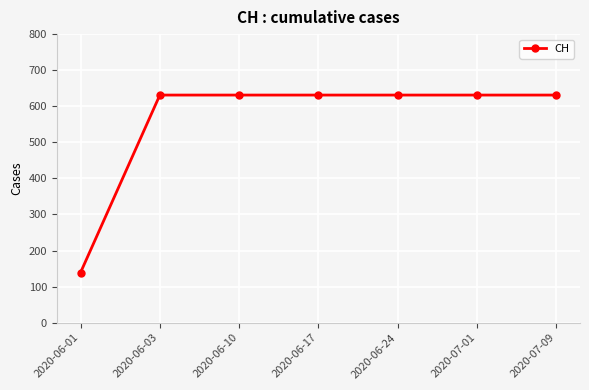

How many distinct data groups are displayed?

1